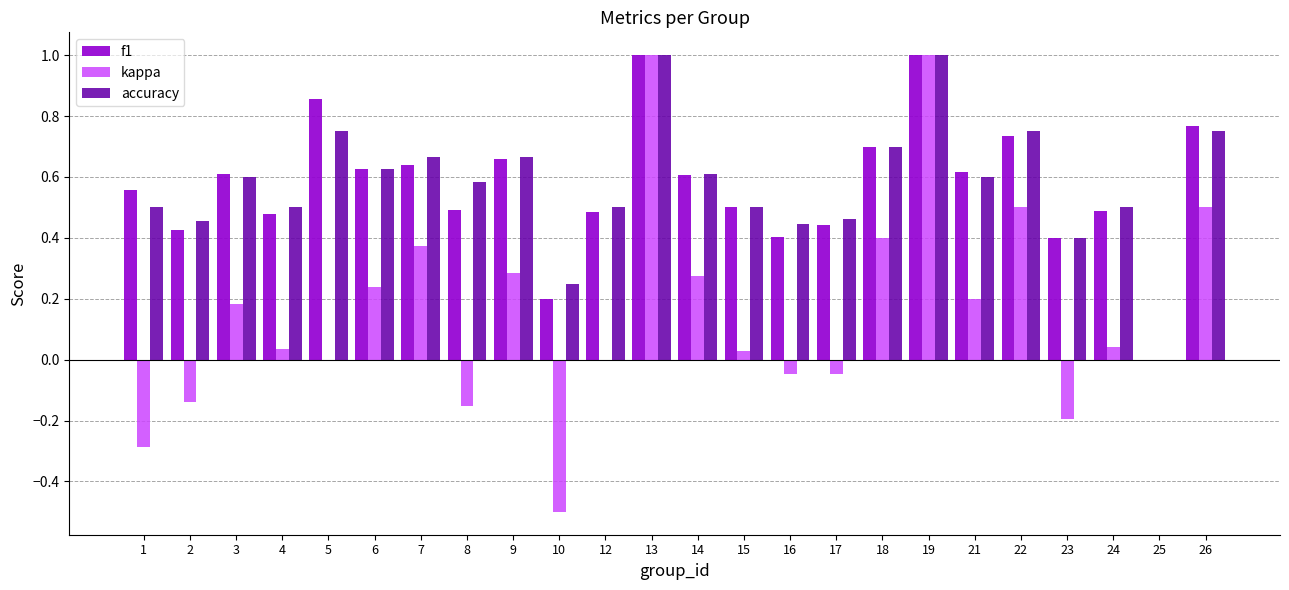

True or false: kappa has a value of 0.8 at 26.

False